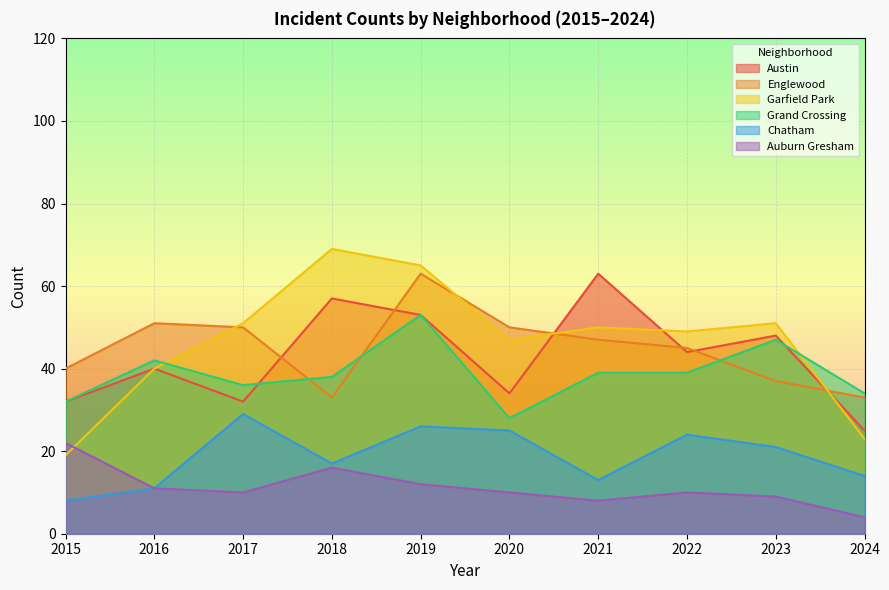

The Austin series shows 15 at 2020. True or false?

False